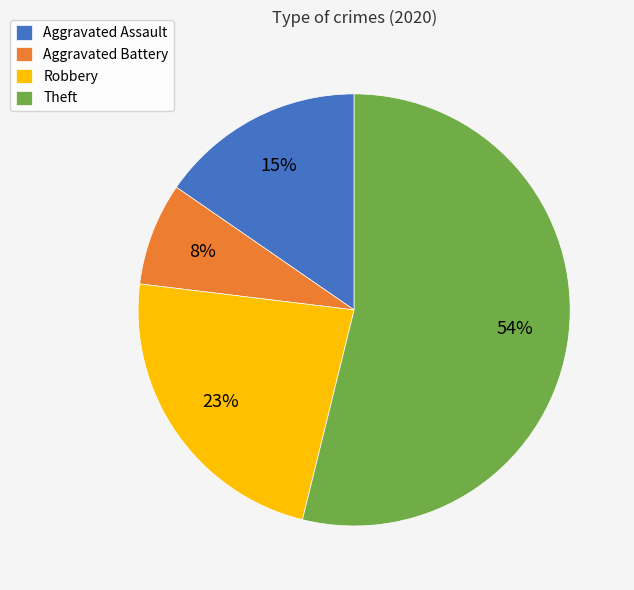

What is the ratio of the value at Aggravated Assault to the value at Robbery?

0.7